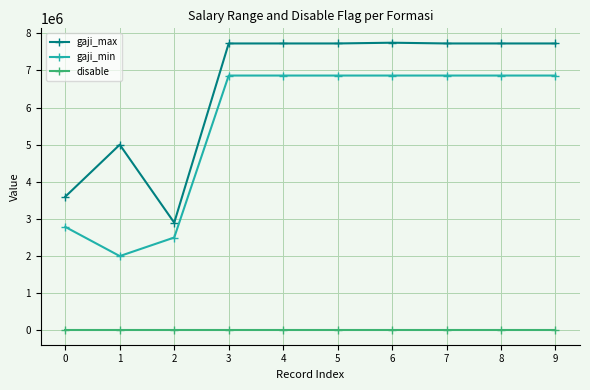

Which series changed the most between 1 and 9?

gaji_min